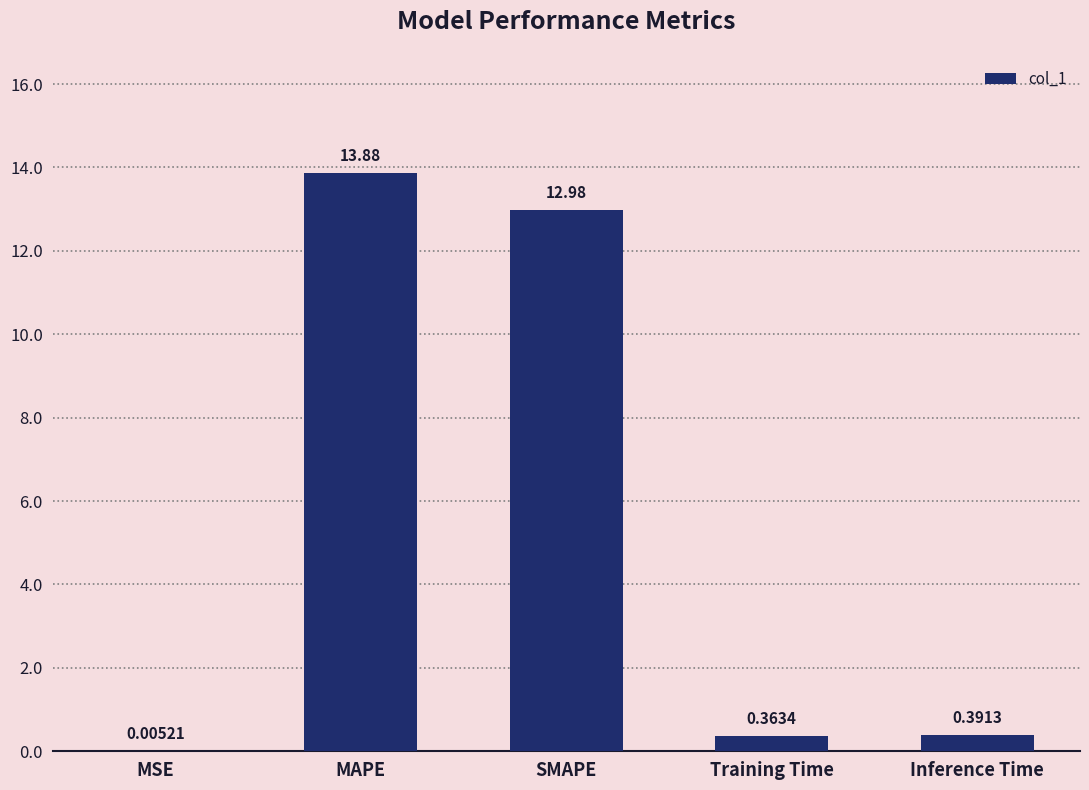

What is the sum of all values?

27.6